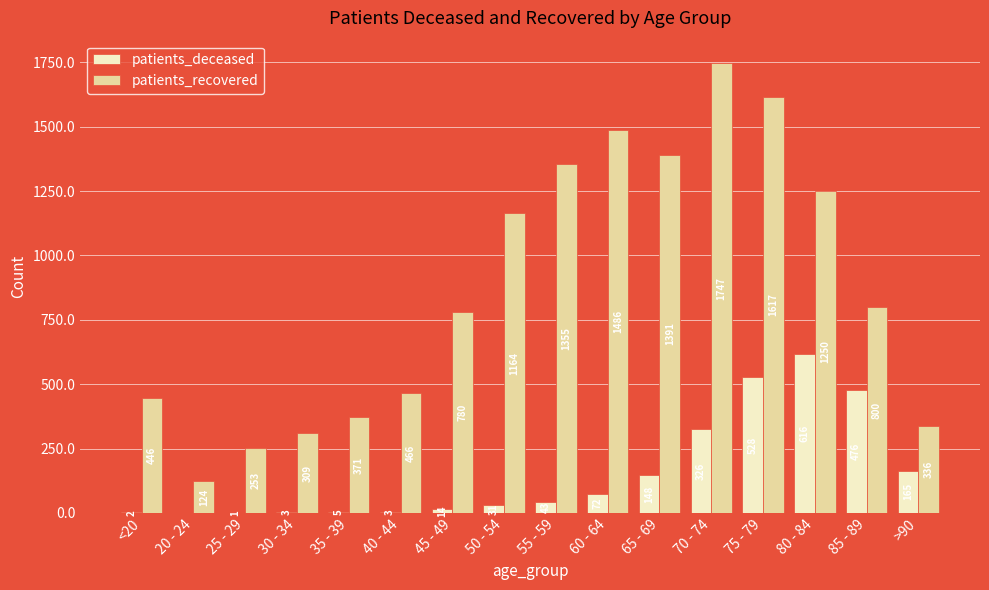

At which label is patients_deceased closest to 308?

70 - 74